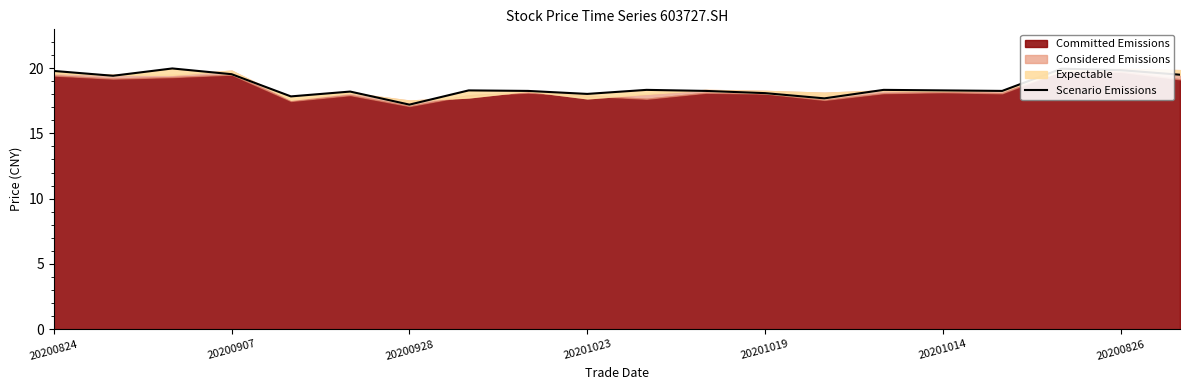

What is the smallest value displayed?

17.2